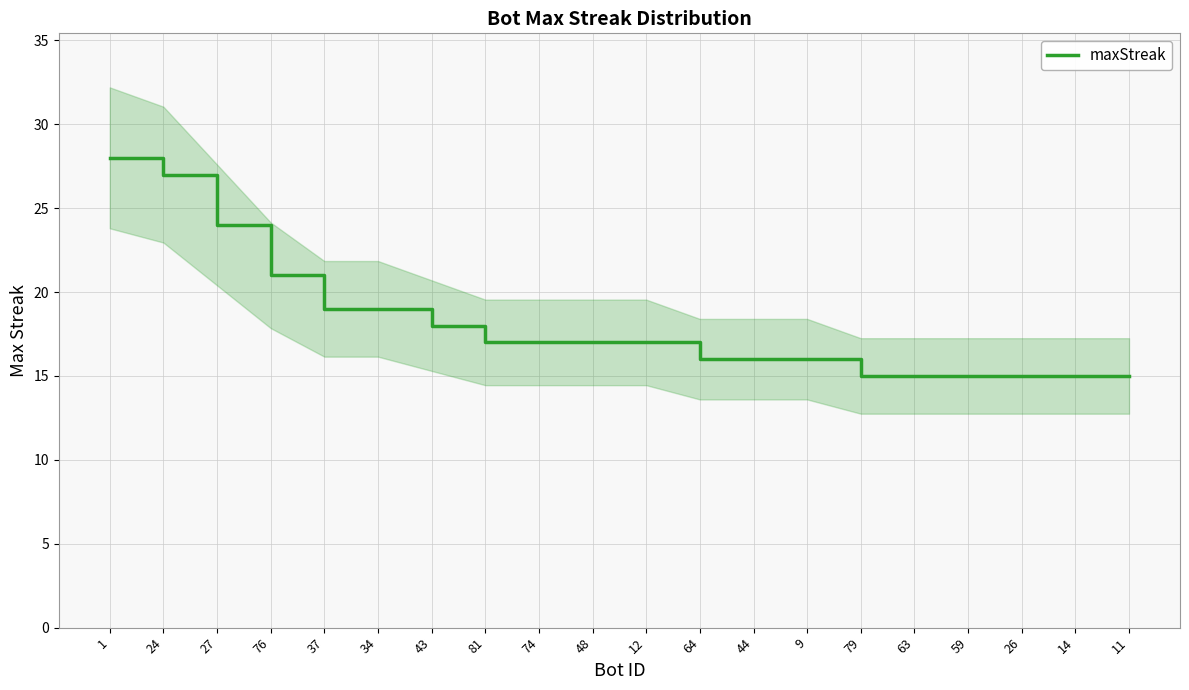

The value at 64 is 16. True or false?

True